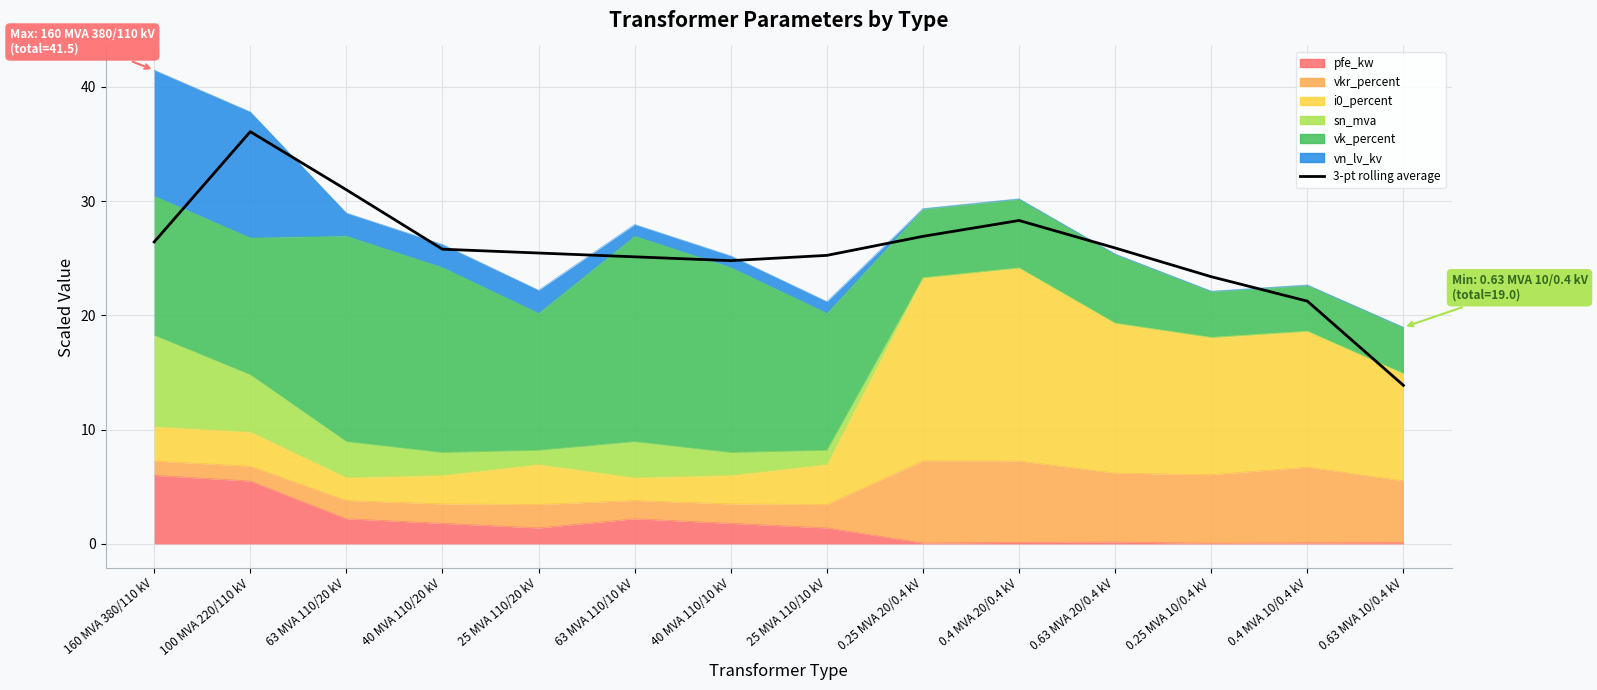

How many lines are shown in the chart?

1